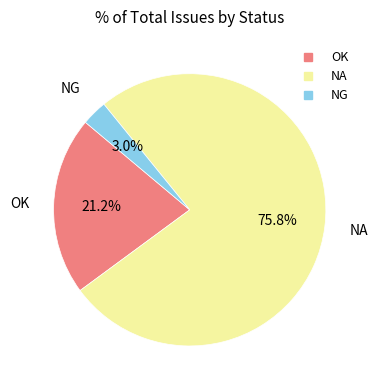

How many slices are in this pie chart?

3